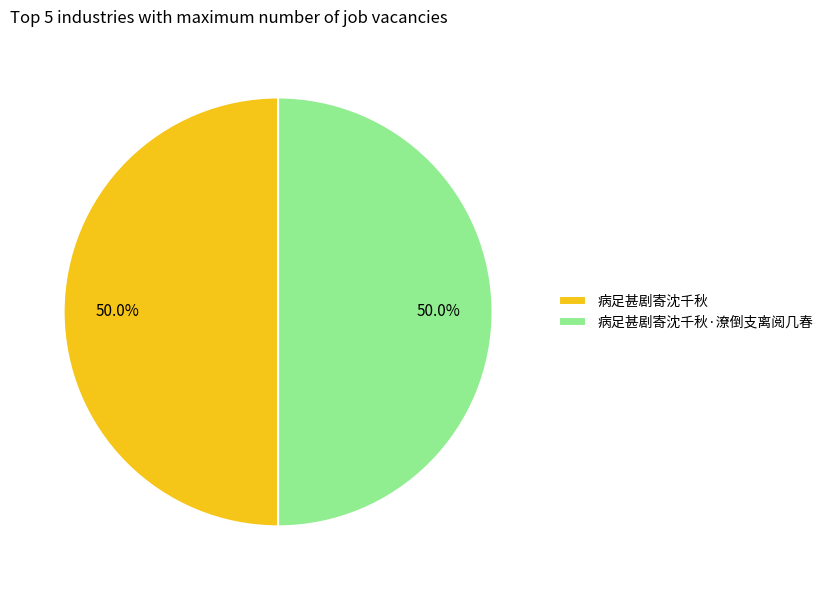

What is the ratio of the value at 病足甚剧寄沈千秋·潦倒支离阅几春 to the value at 病足甚剧寄沈千秋?

1.0